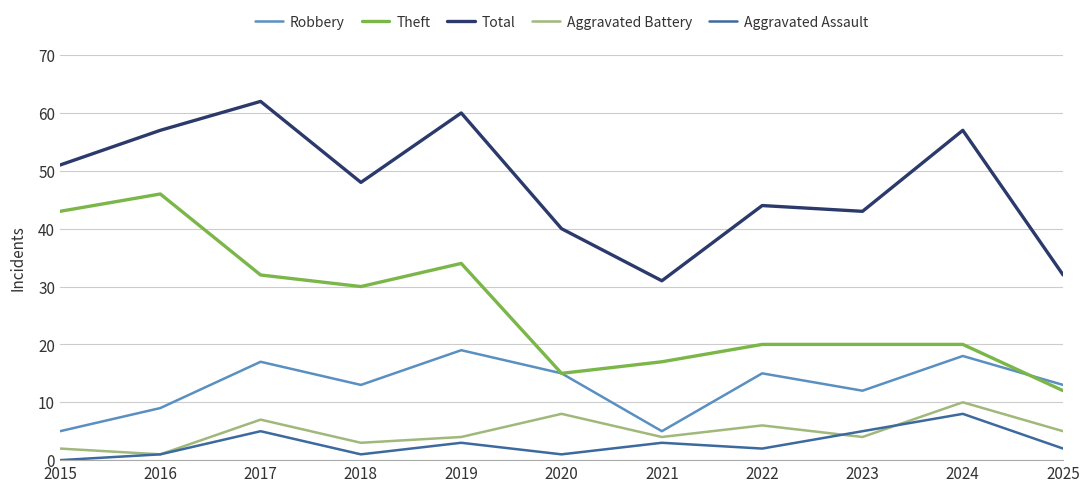

At which category is the sum across all series the highest?

2017